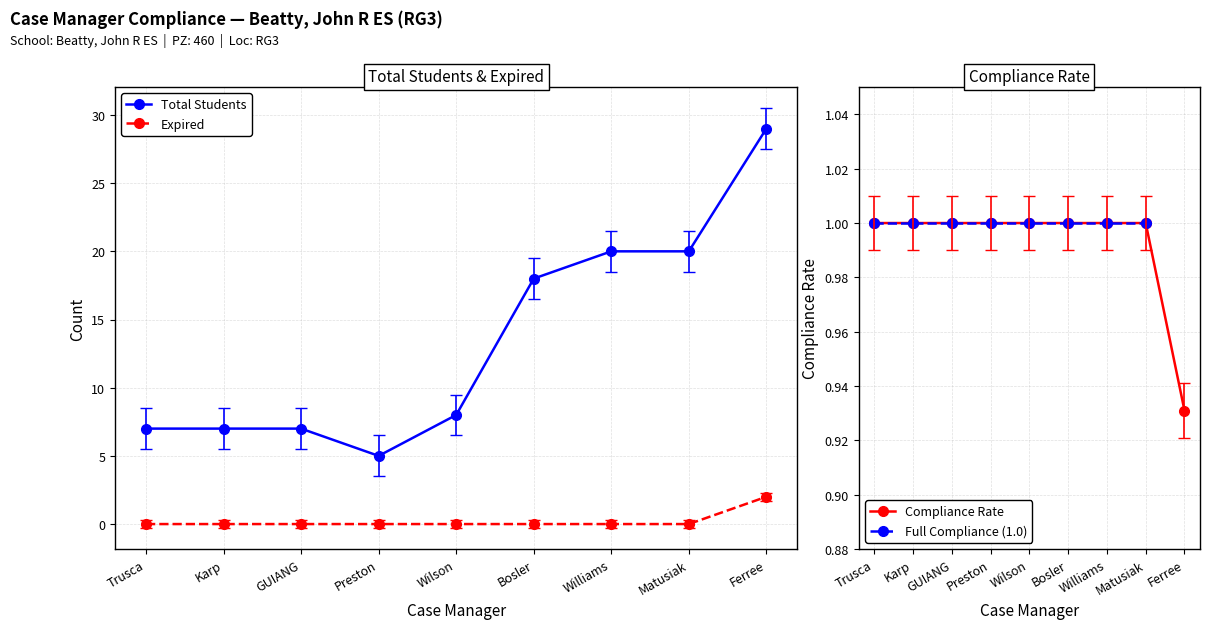

How many interior local valleys does the Total Students series have?

1